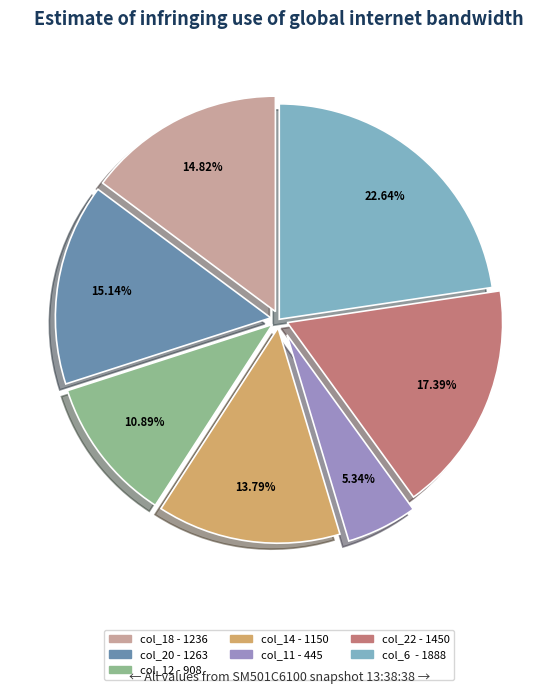

Approximately how many times larger is the value at col_6 - 1888 compared to col_14 - 1150?

1.6